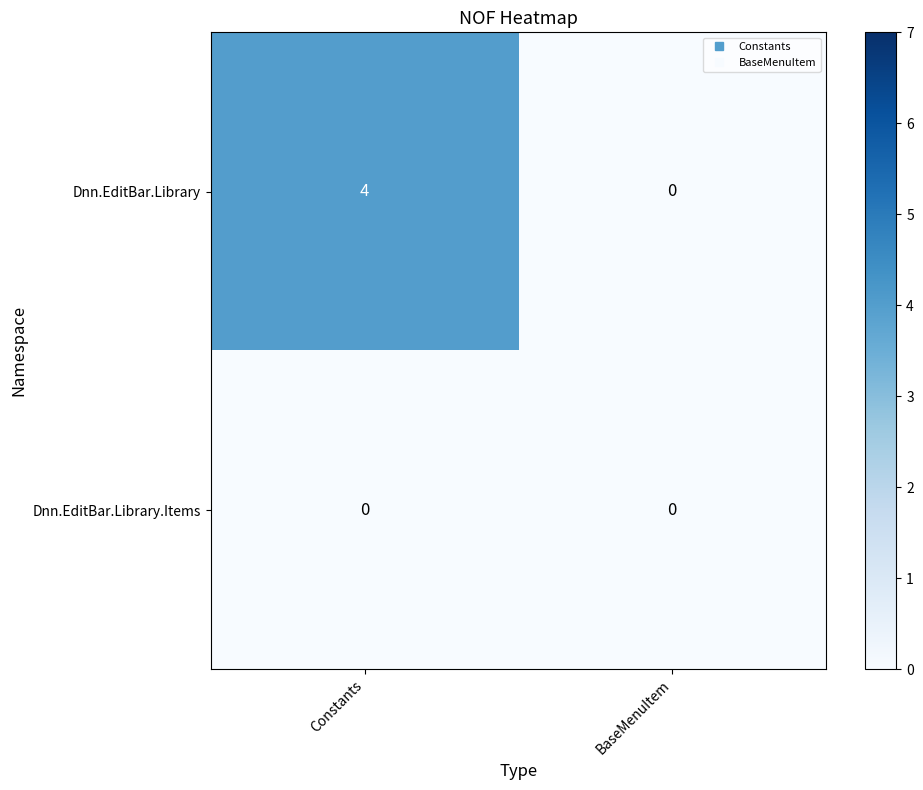

What is the difference between the maximum and minimum values in the Dnn.EditBar.Library series?

4